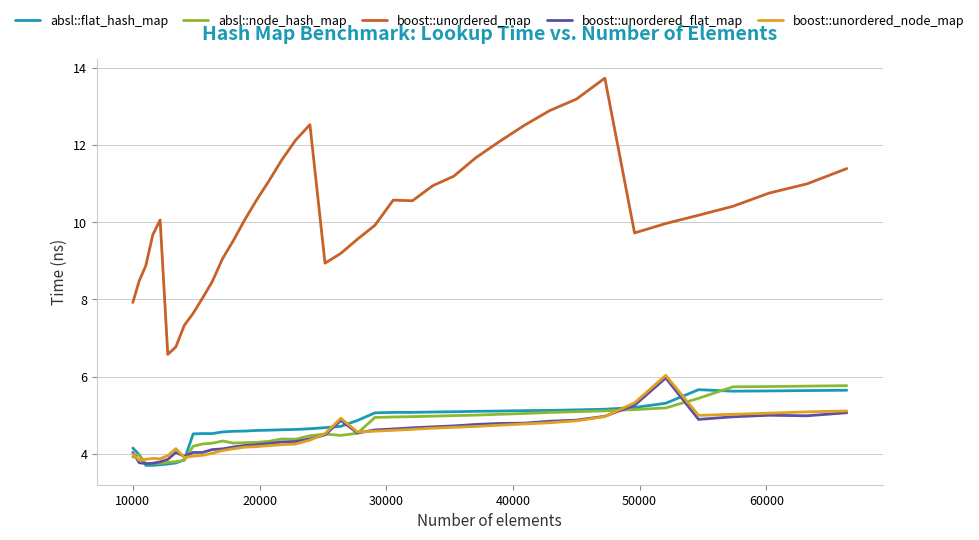

What is the maximum value for boost::unordered_node_map?

6.0